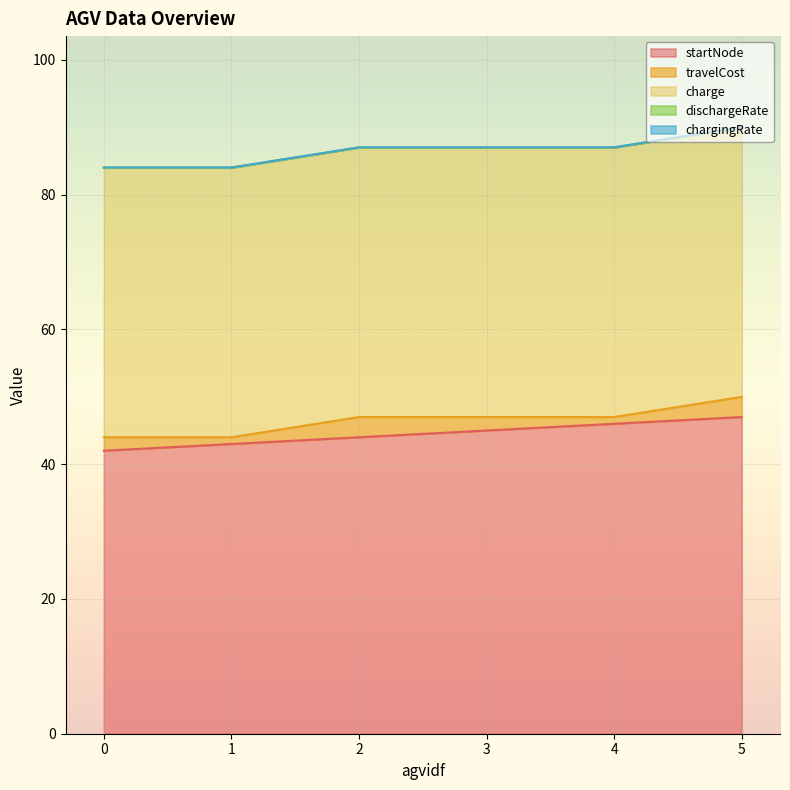

Rank the series by their maximum value, from highest to lowest.

startNode, charge, travelCost, chargingRate, dischargeRate